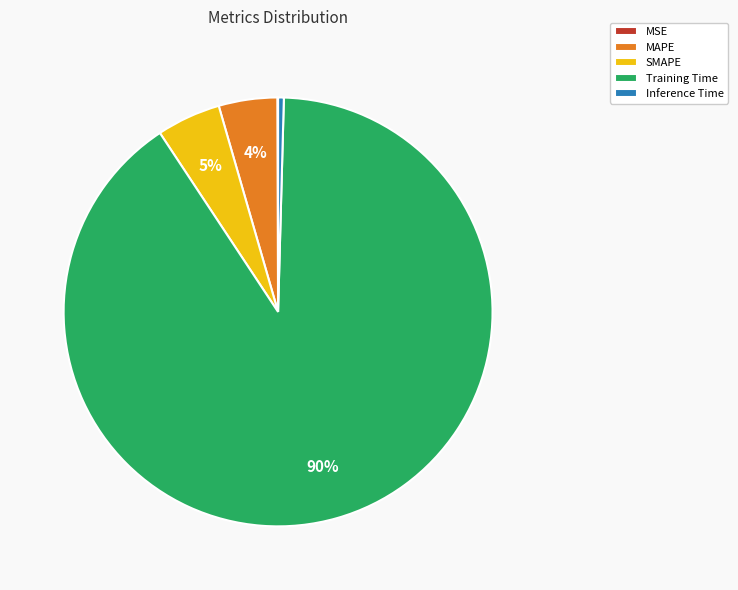

Which category has the biggest portion of the pie?

Training Time